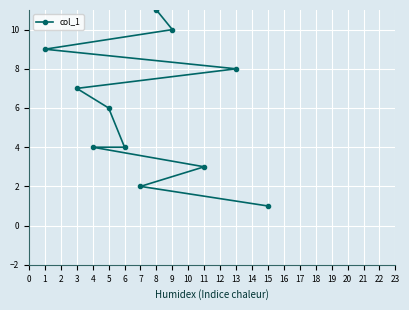

Which has a higher value, 15 or 14?

15